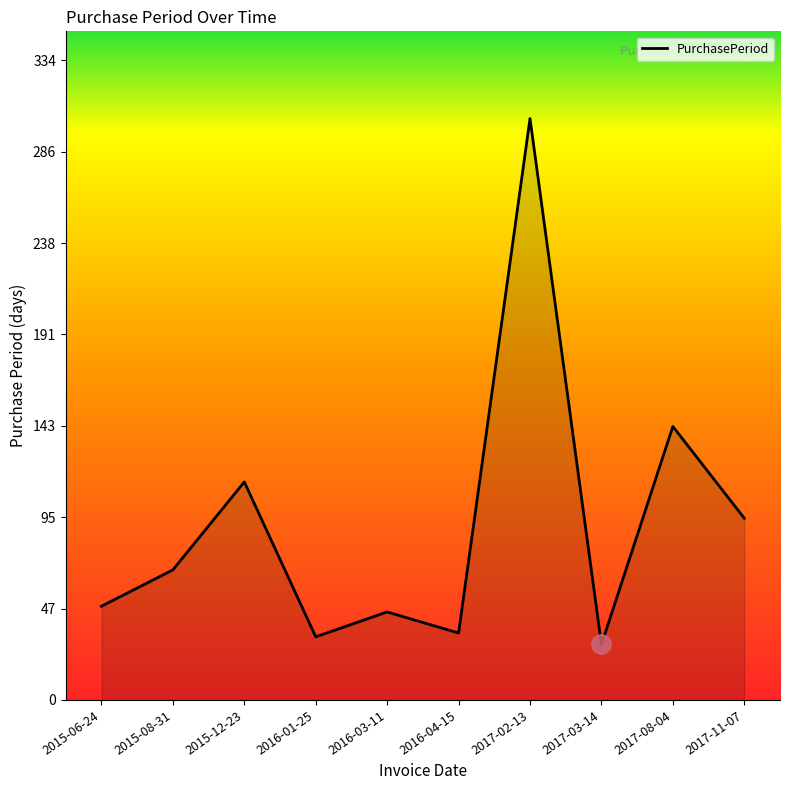

Read the value at 2017-03-14.

29